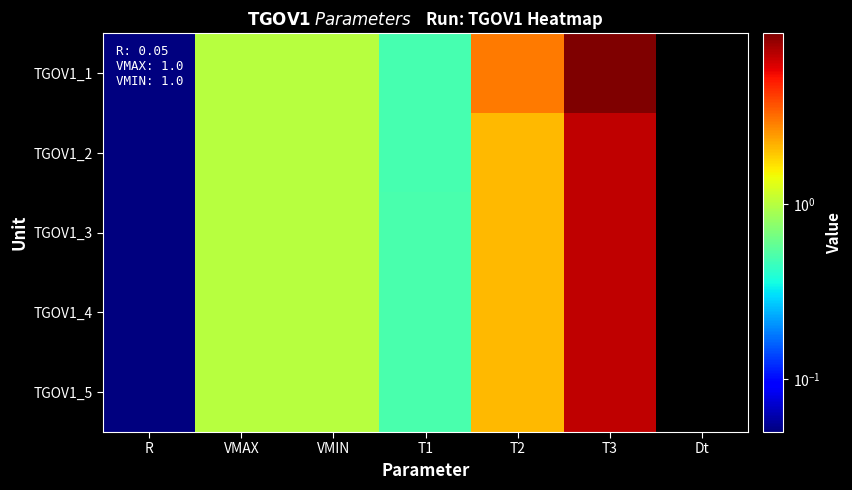

Reading left to right, extract all data points from this chart.

TGOV1_1: R=0.1	VMAX=1.0	VMIN=1.0	T1=0.5	T2=3.0	T3=9.5	Dt=0.0
TGOV1_2: R=0.1	VMAX=1.0	VMIN=1.0	T1=0.5	T2=2.1	T3=7.0	Dt=0.0
TGOV1_3: R=0.1	VMAX=1.0	VMIN=1.0	T1=0.5	T2=2.1	T3=7.0	Dt=0.0
TGOV1_4: R=0.1	VMAX=1.0	VMIN=1.0	T1=0.5	T2=2.1	T3=7.0	Dt=0.0
TGOV1_5: R=0.1	VMAX=1.0	VMIN=1.0	T1=0.5	T2=2.1	T3=7.0	Dt=0.0